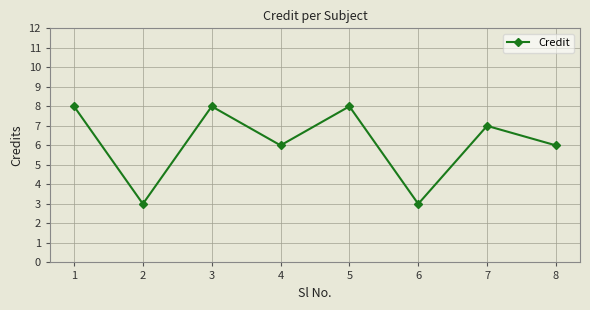

What is the greatest value displayed?

8